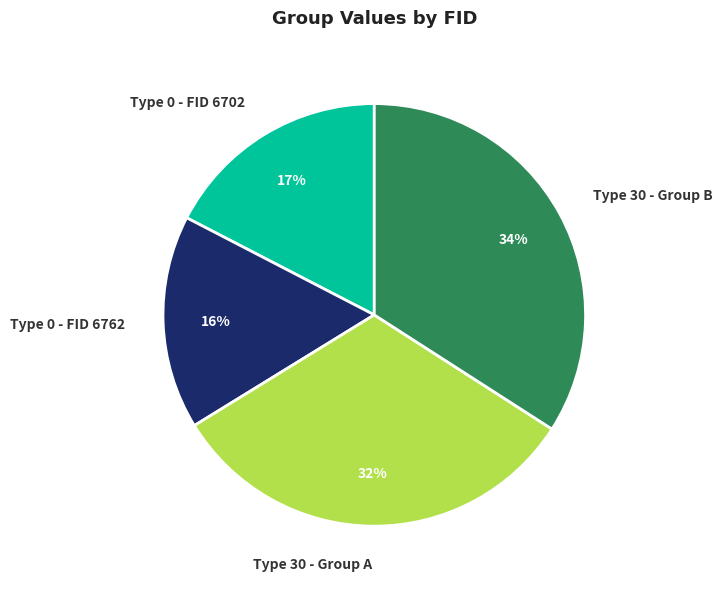

The Type 0 - FID 6702 slice represents 23% of the pie. True or false?

False